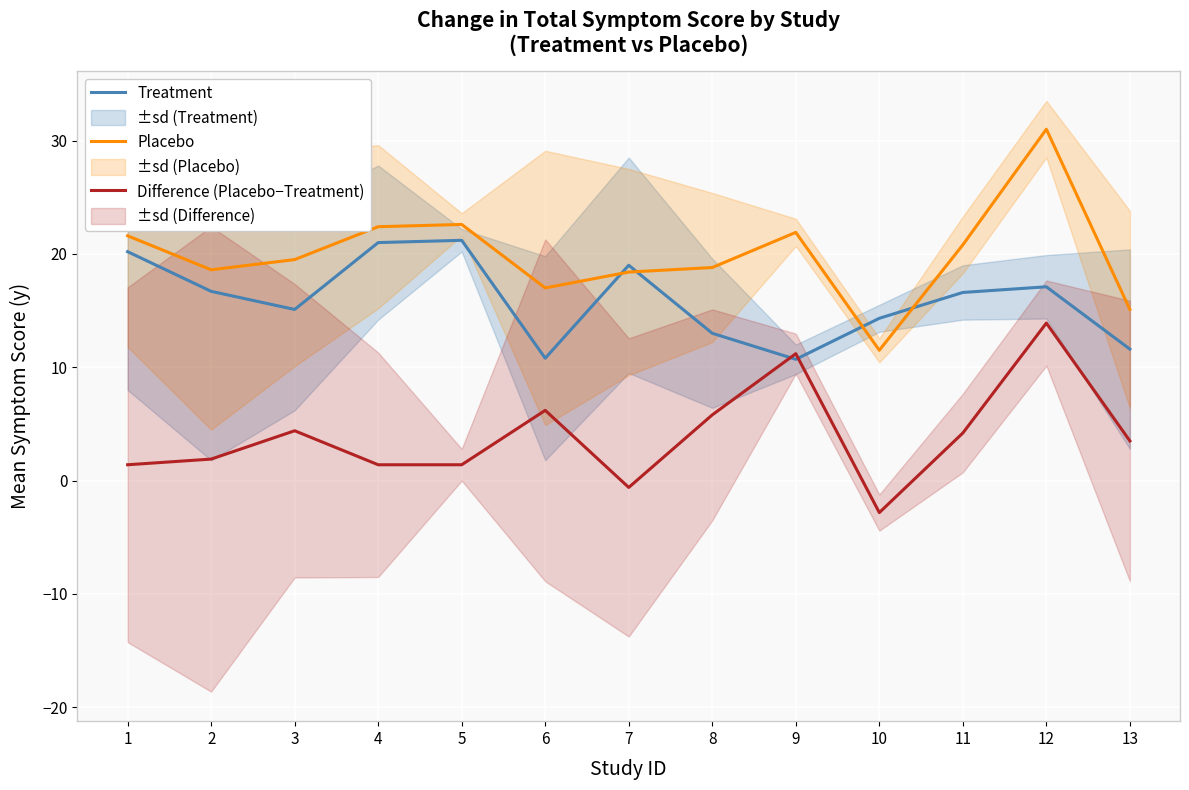

Which series has the widest spread of values?

Placebo